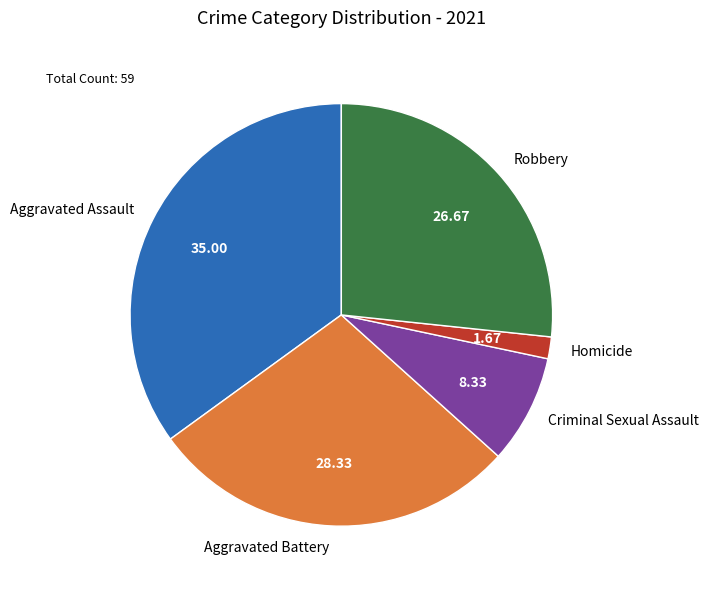

Is the sum of Criminal Sexual Assault and Robbery greater than half?

No